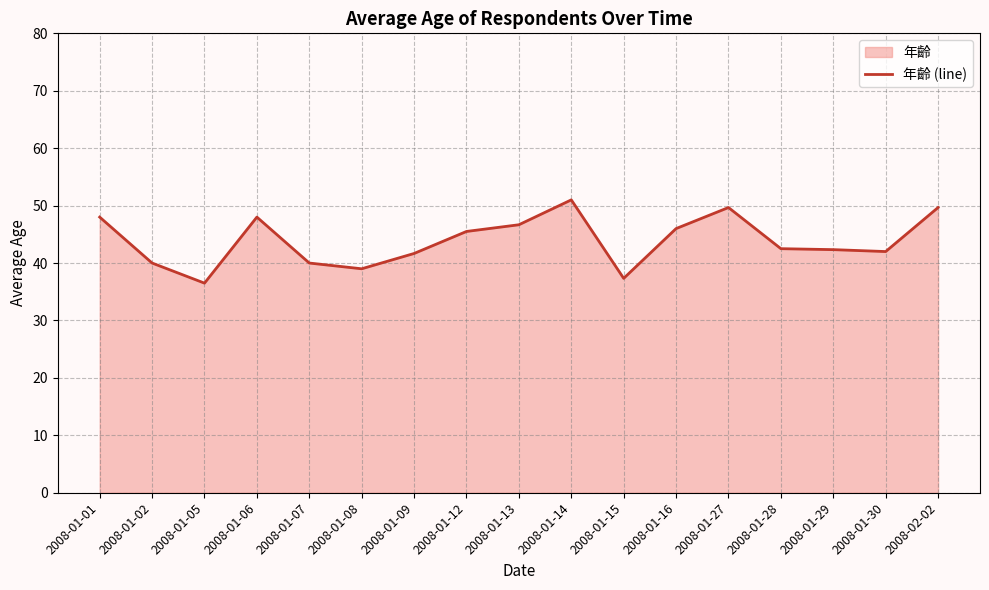

List the labels in order of value, smallest first.

2008-01-05, 2008-01-15, 2008-01-08, 2008-01-02, 2008-01-07, 2008-01-09, 2008-01-30, 2008-01-29, 2008-01-28, 2008-01-12, 2008-01-16, 2008-01-13, 2008-01-01, 2008-01-06, 2008-01-27, 2008-02-02, 2008-01-14